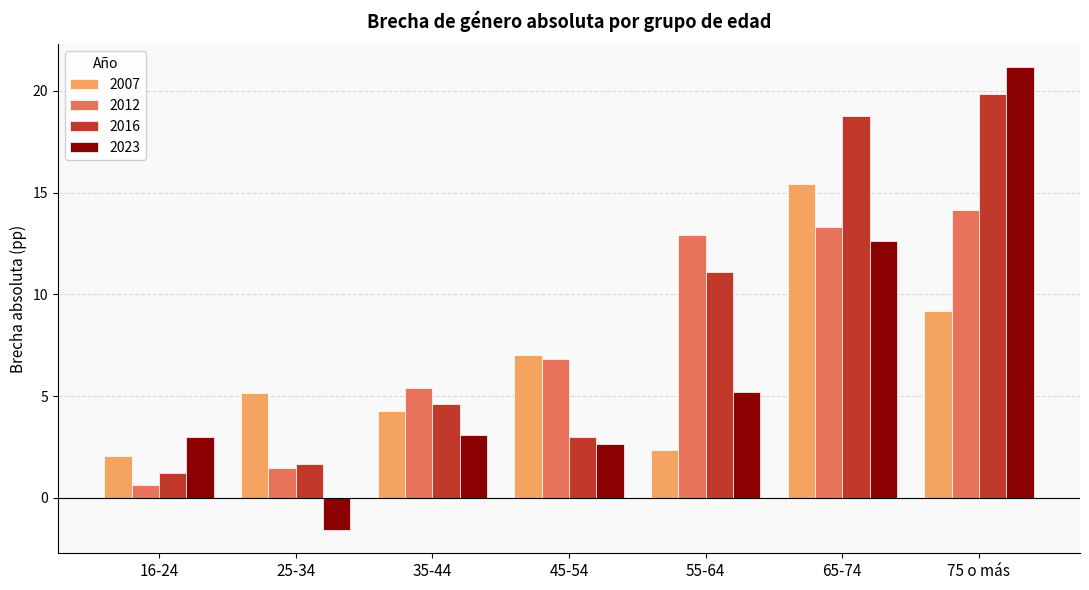

Which series has the largest total across all categories?

2016